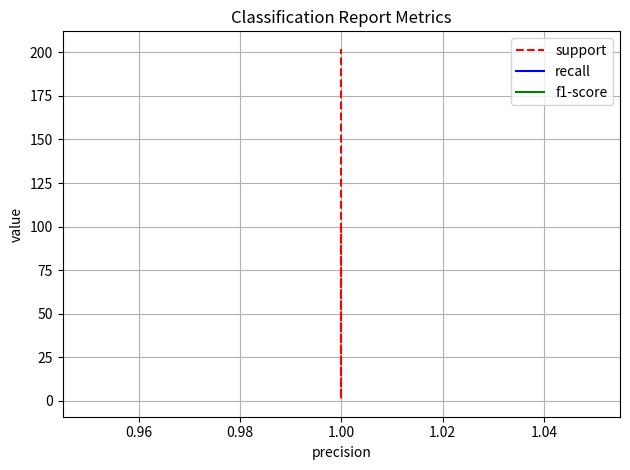

What is the maximum value for f1-score?

1